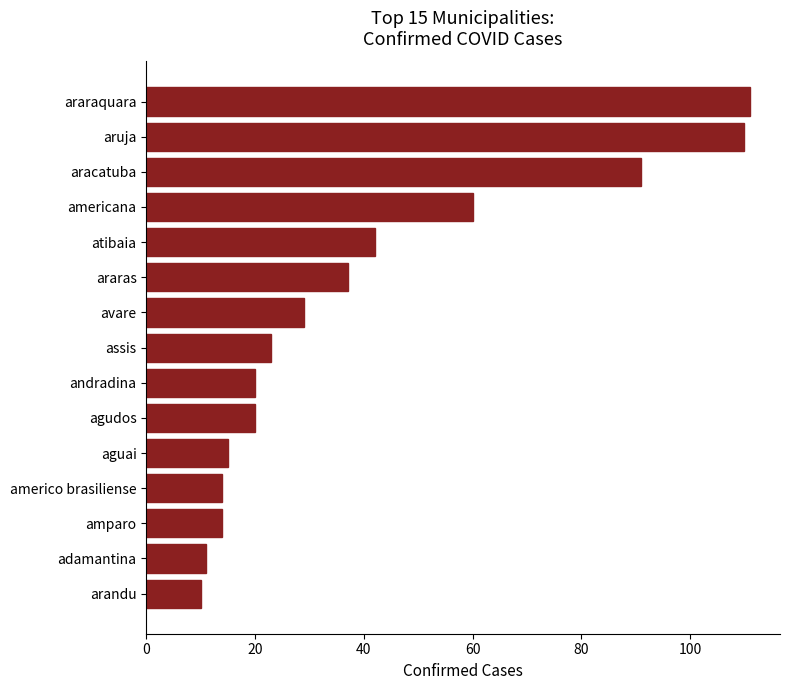

Between arandu and atibaia, which is larger?

atibaia